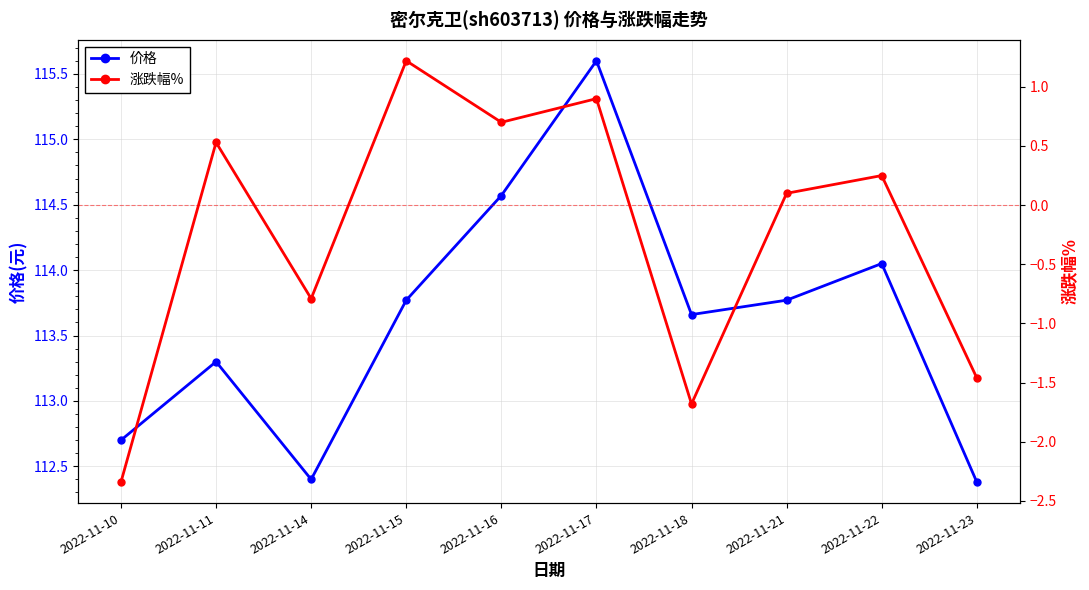

Reading left to right, list all the values displayed in this chart.

价格: 112.7	113.3	112.4	113.8	114.6	115.6	113.7	113.8	114.0	112.4
涨跌幅%: -2.3	0.5	-0.8	1.2	0.7	0.9	-1.7	0.1	0.2	-1.5